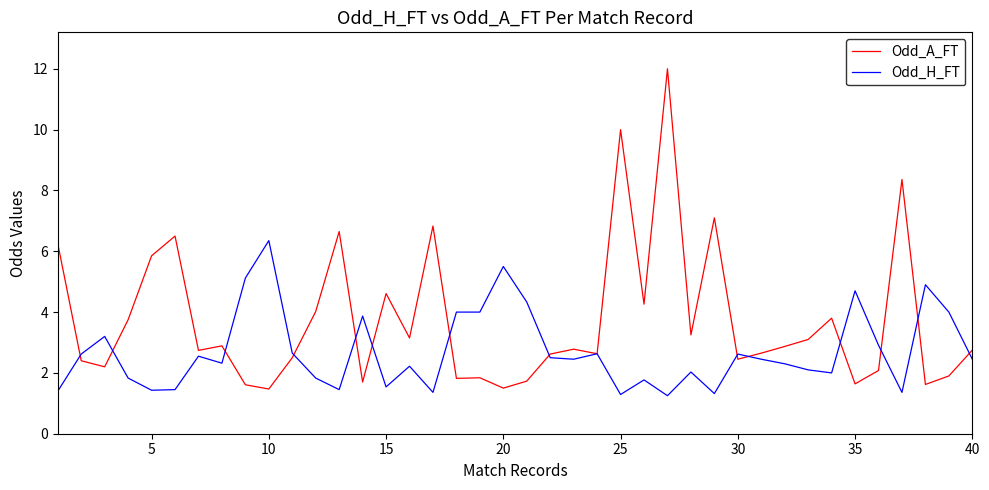

True or false: Odd_A_FT has more than 1 points higher than both neighbors.

True